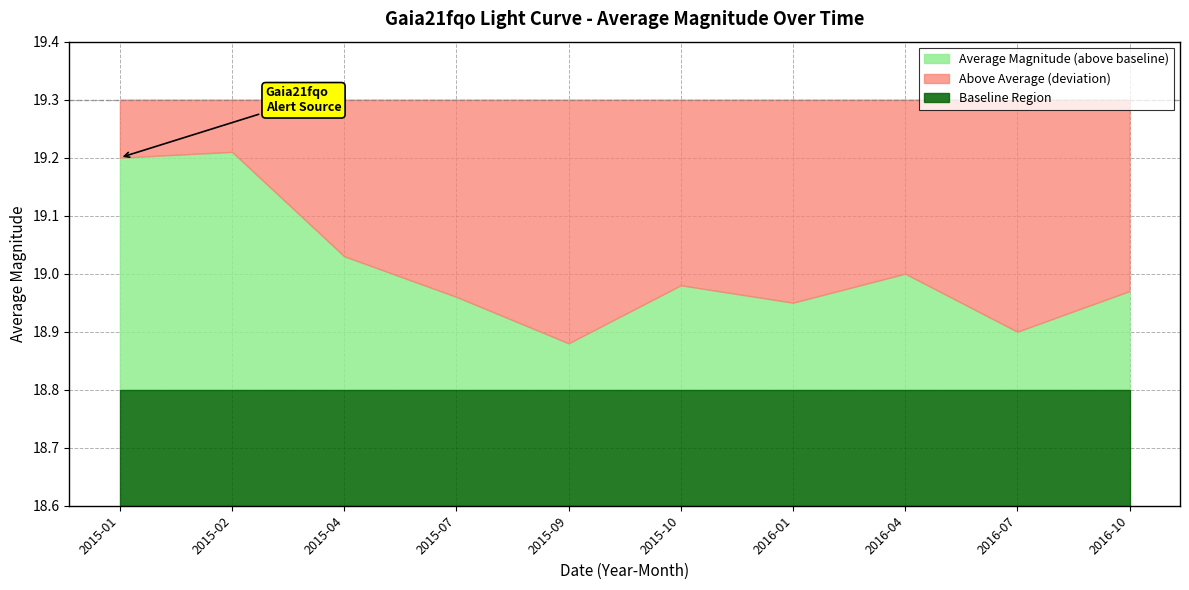

Reading right to left, what are all the values shown in this chart?

Average Magnitude: 2016-10=19.0	2016-07=18.9	2016-04=19.0	2016-01=18.9	2015-10=19.0	2015-09=18.9	2015-07=19.0	2015-04=19.0	2015-02=19.2	2015-01=19.2
Baseline: 2016-10=18.8	2016-07=18.8	2016-04=18.8	2016-01=18.8	2015-10=18.8	2015-09=18.8	2015-07=18.8	2015-04=18.8	2015-02=18.8	2015-01=18.8